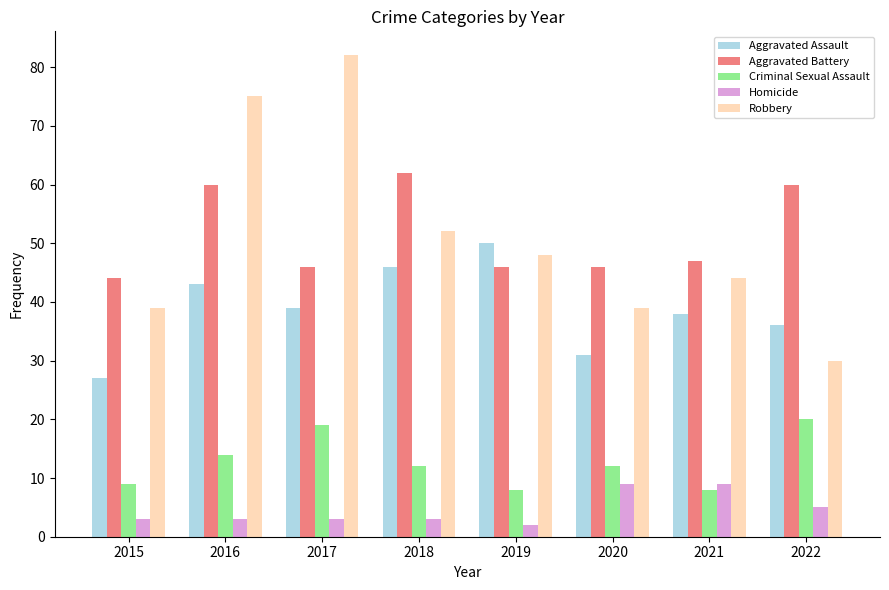

How many data points in Aggravated Battery are less than 47?

4